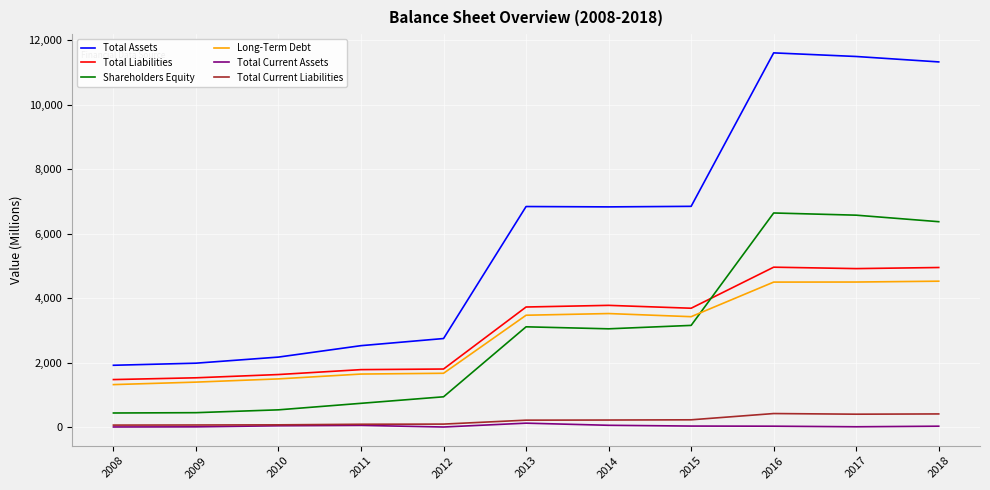

What is the approximate value of Shareholders Equity at 2011, to the nearest 10?

740